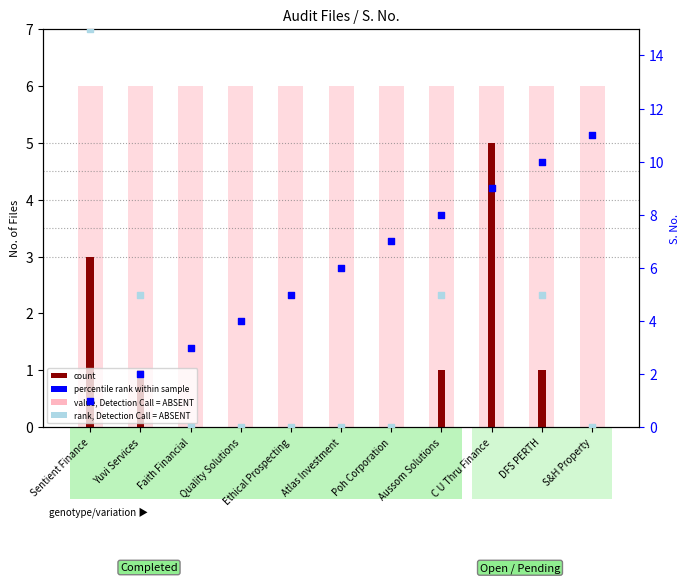

Which series has the largest total across all categories?

value, Detection Call = ABSENT